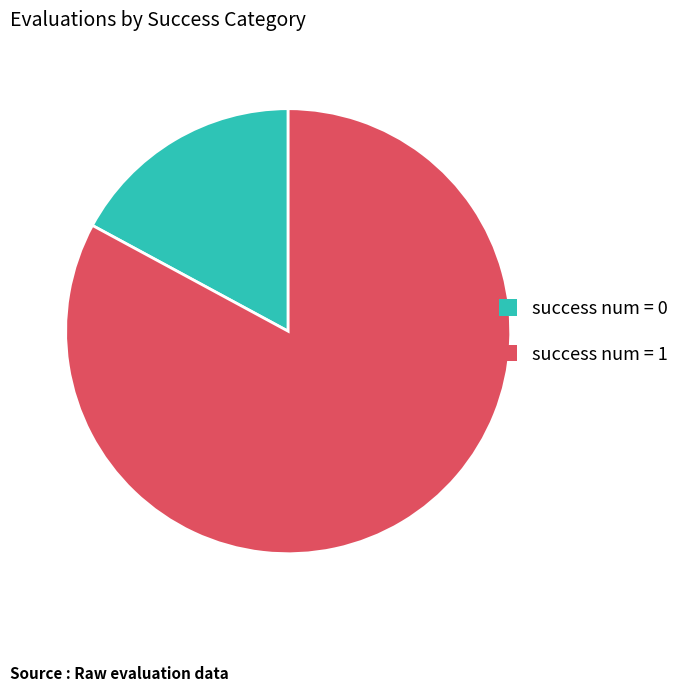

How many slices are in this pie chart?

2